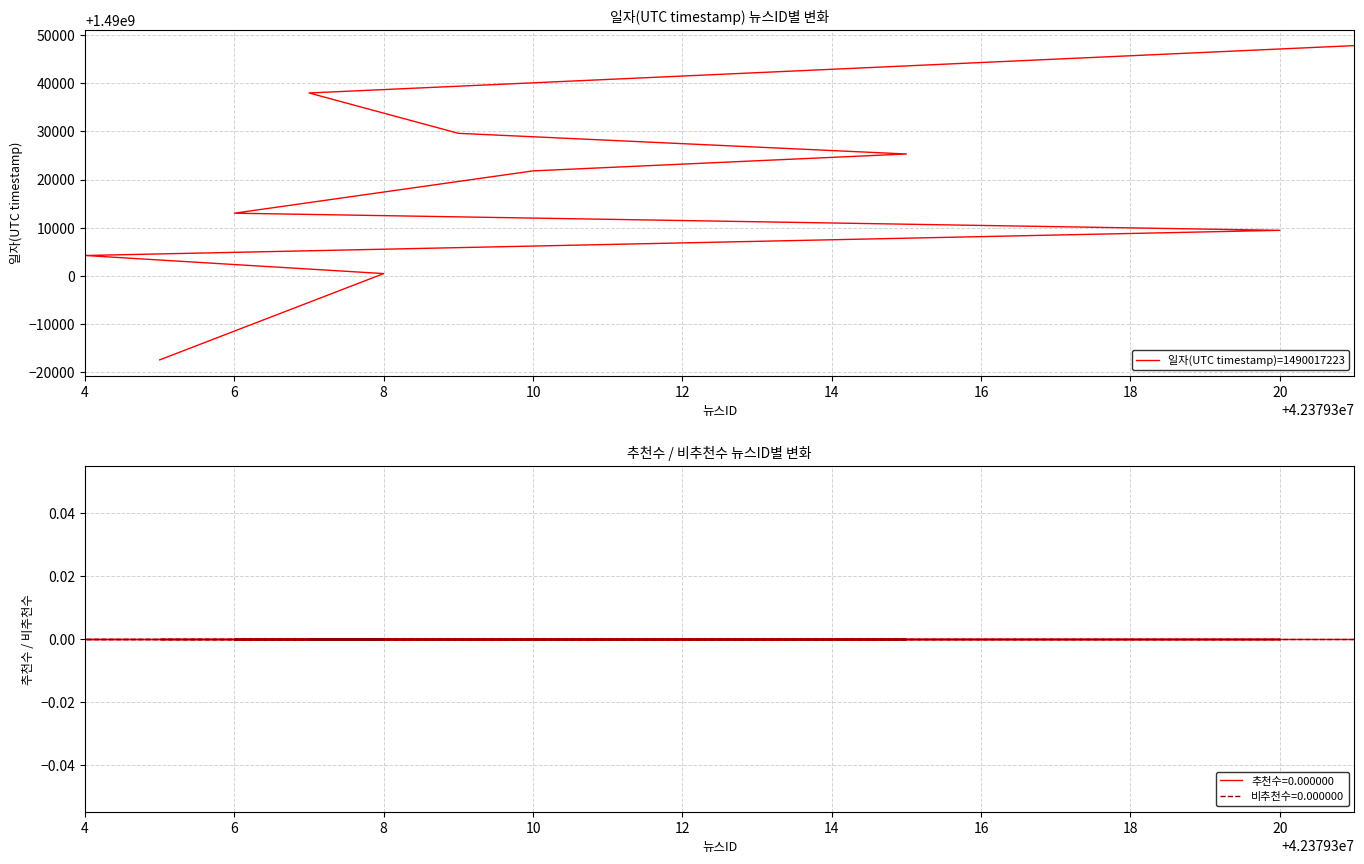

The value at 4 is 834752947. True or false?

False